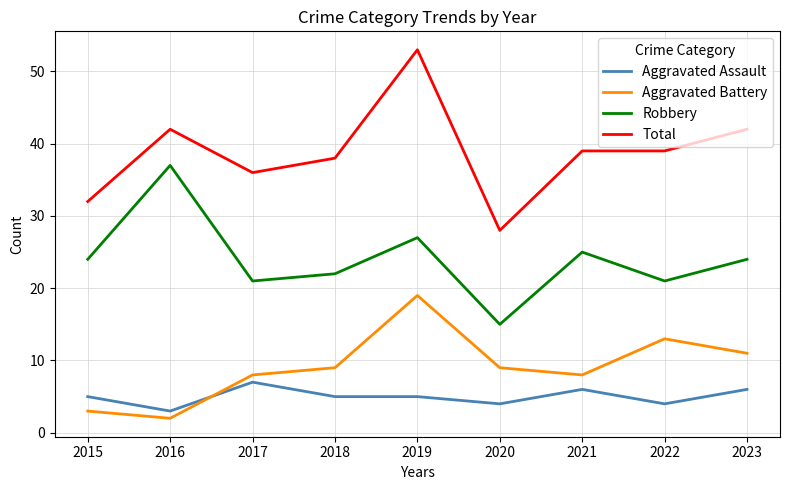

At how many categories does at least one series exceed 12?

9